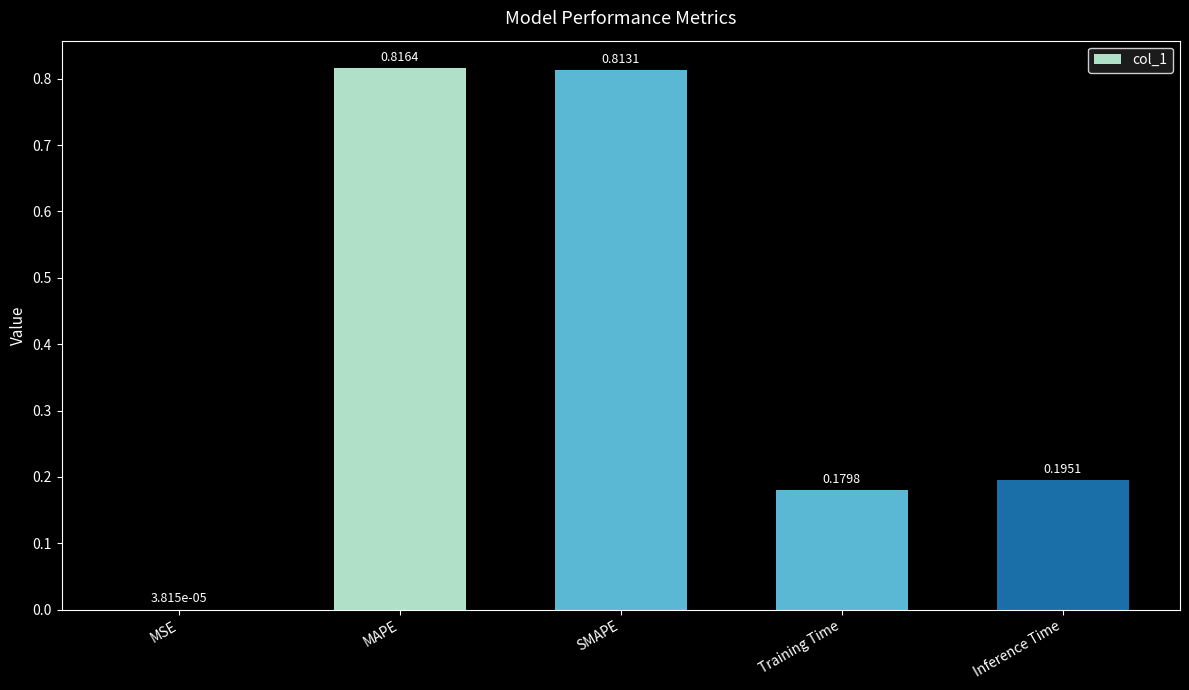

At which category does the chart reach its peak across all series?

MAPE